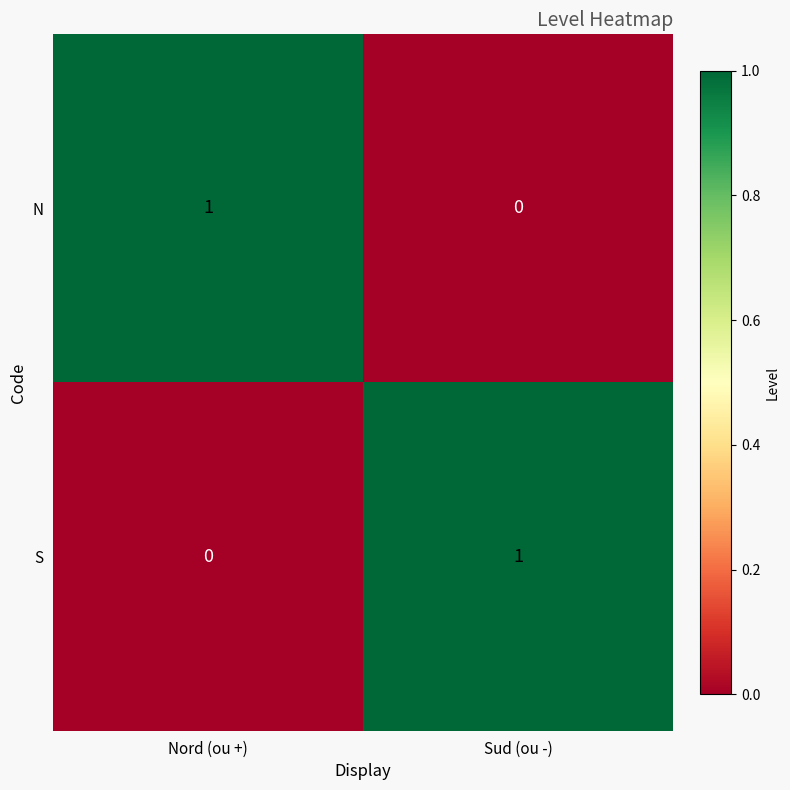

Reading right to left, list all the values displayed in this chart.

N: Sud (ou -)=0	Nord (ou +)=1
S: Sud (ou -)=1	Nord (ou +)=0